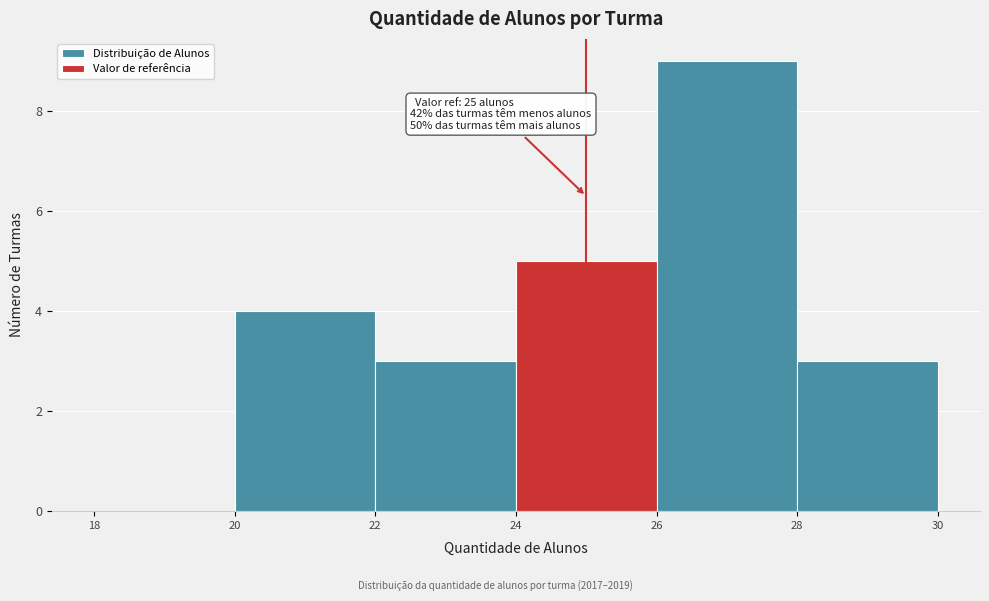

Over which range of the x-axis is the bar tallest?

26 to 28